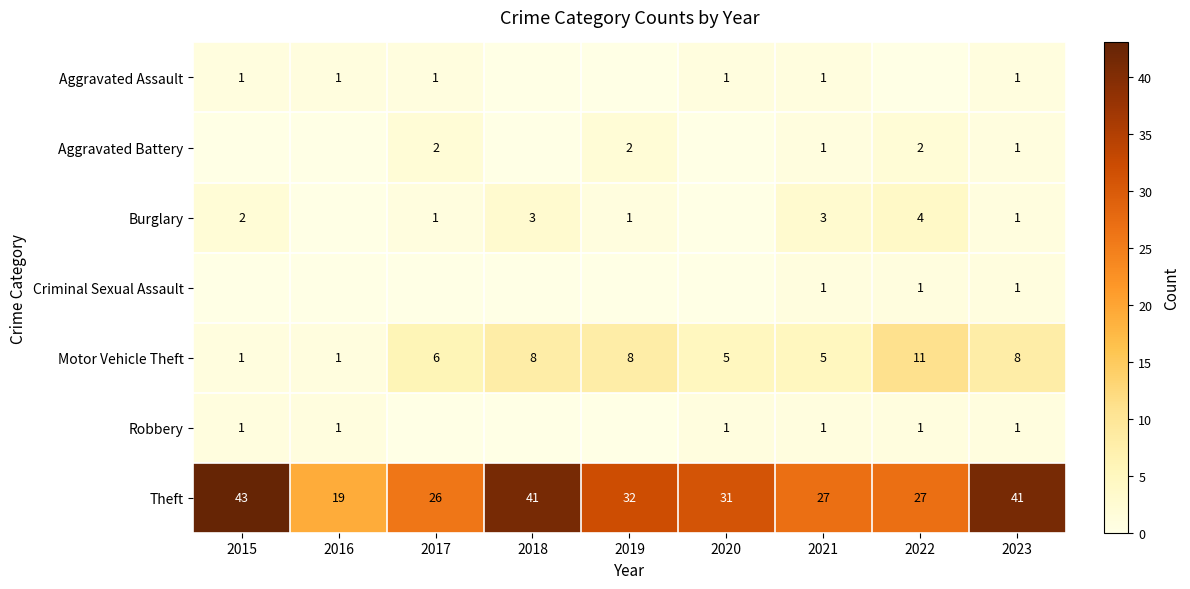

True or false: Aggravated Assault has a value of 1 at 2015.

True